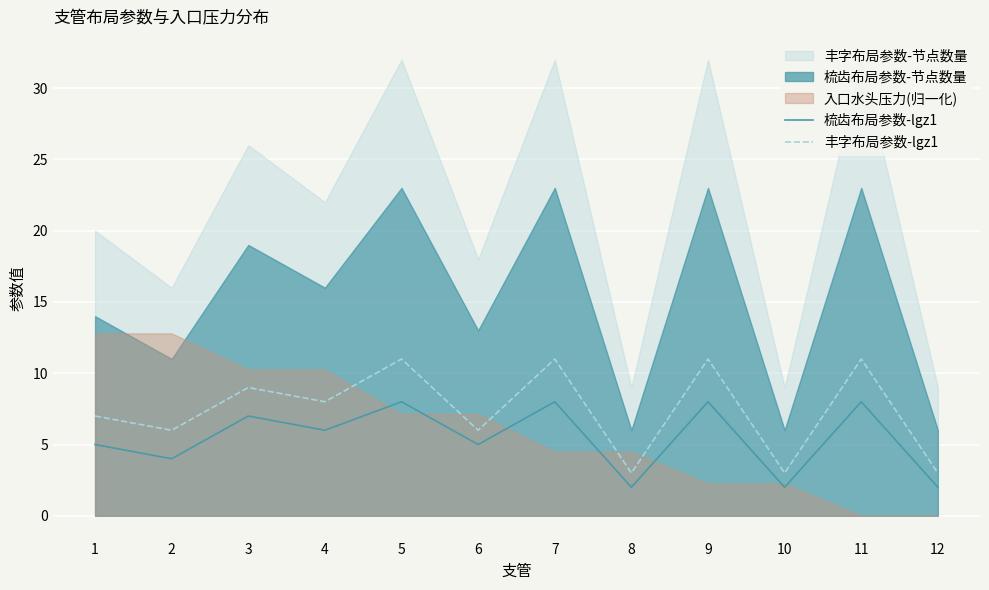

True or false: 梳齿布局参数-lgz1 and 丰字布局参数-lgz1 cross at least once.

False